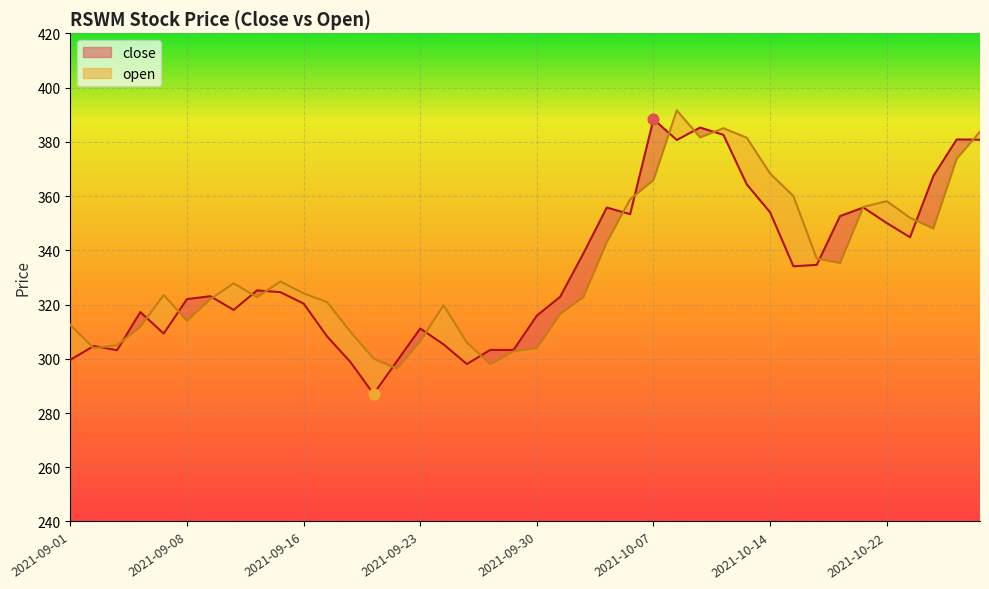

At which category is the sum across all series the highest?

2021-10-08